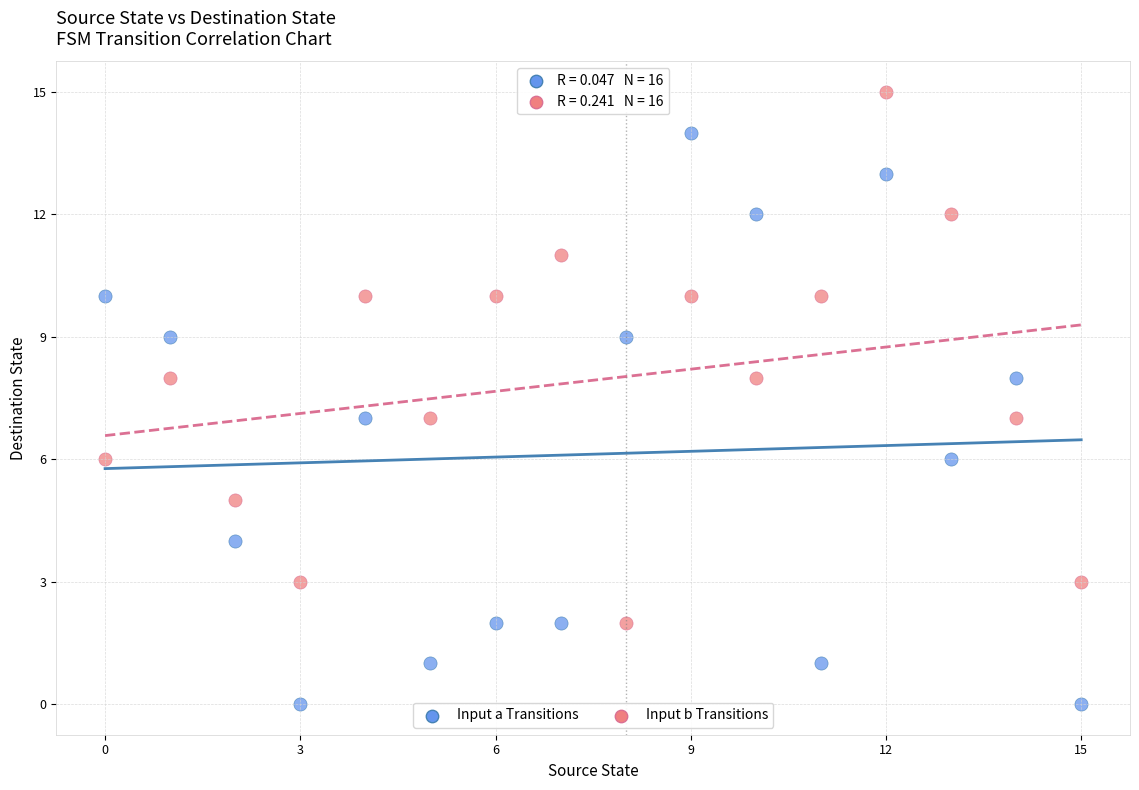

Which series reaches the maximum Y coordinate?

Input b Transitions